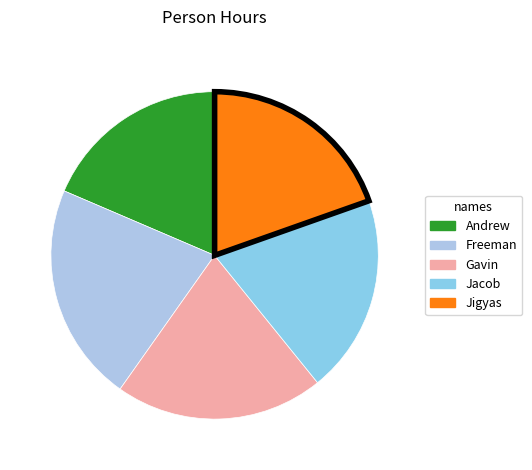

Count the number of slices in the pie.

5